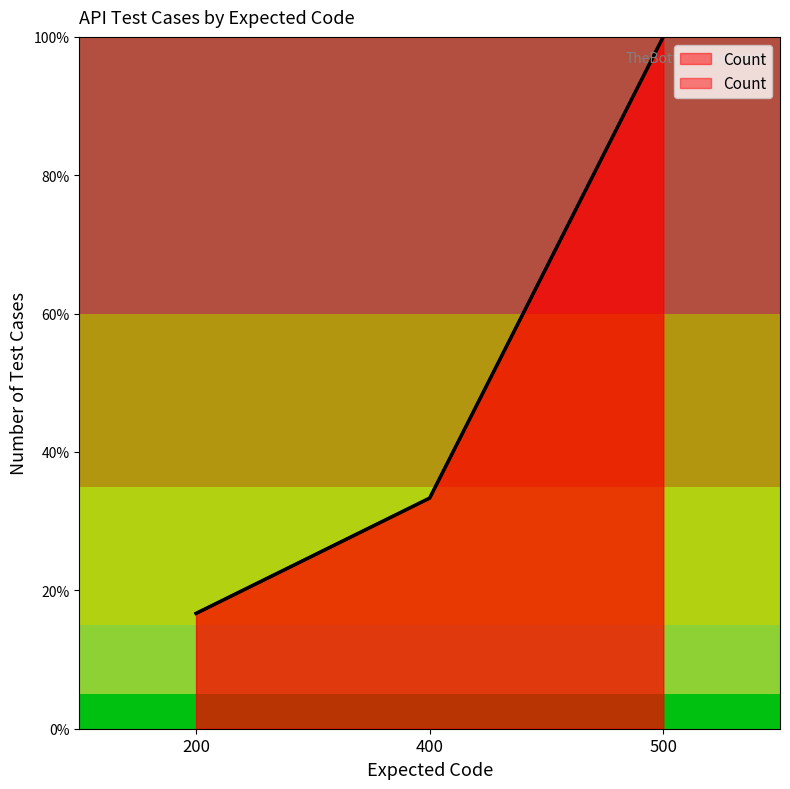

The value at 500 is 100.0. True or false?

True